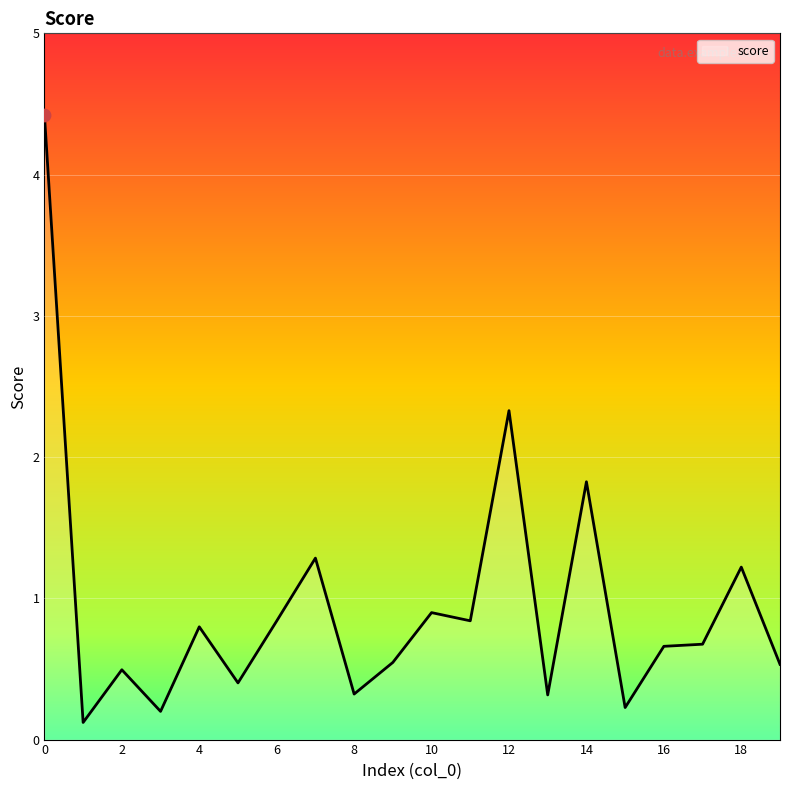

What is the maximum value shown in the chart?

4.4